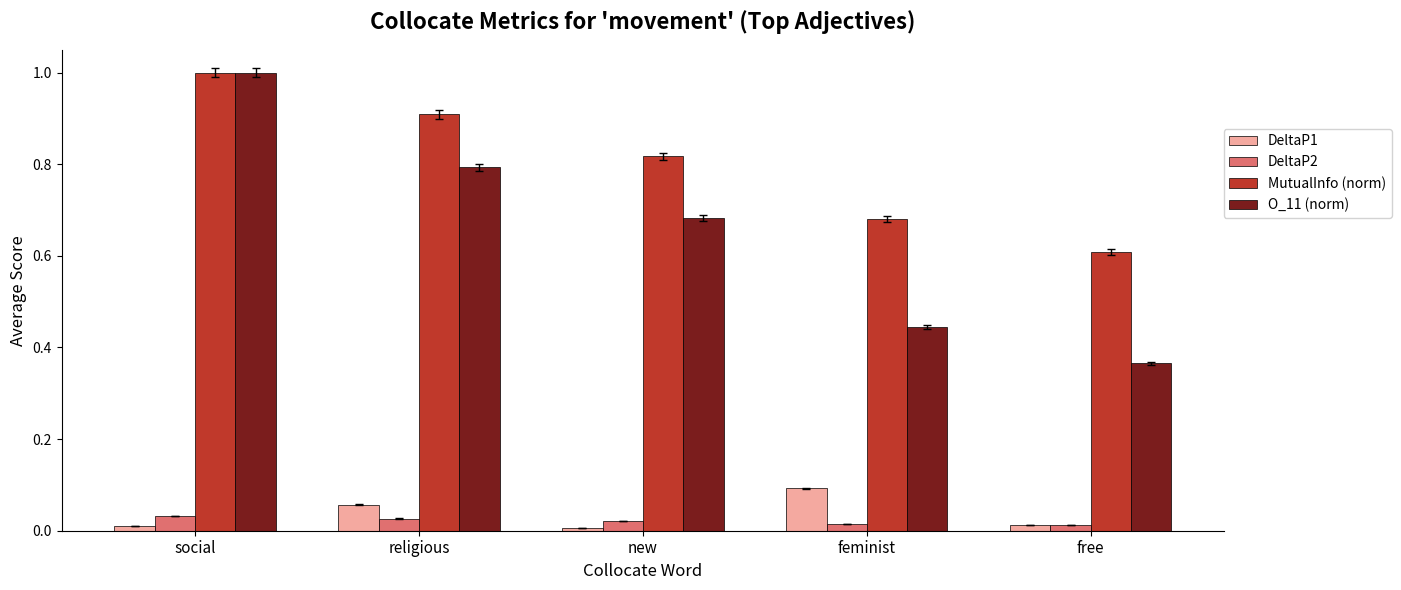

What is the label of the 1st bar from the left?

social